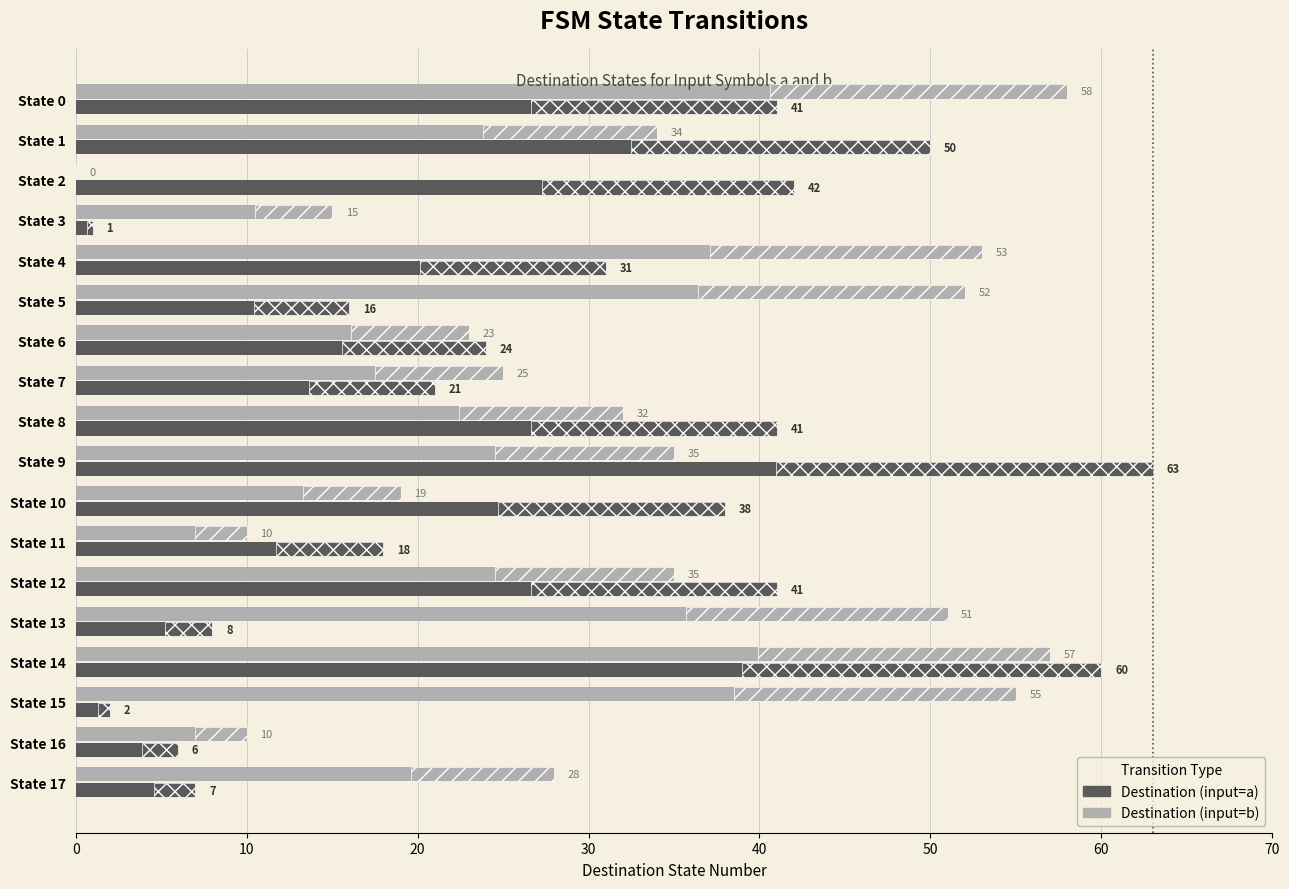

True or false: Destination (input=b) has a value of 18 at State 0.

False